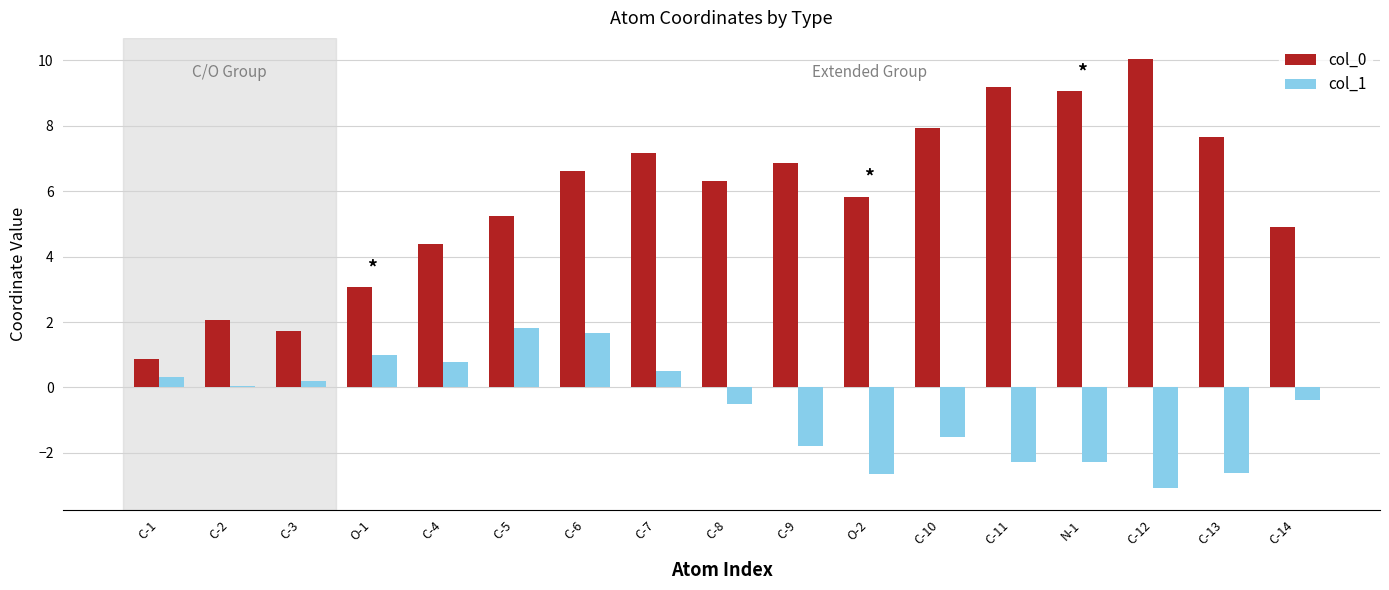

What is the maximum value shown in the chart?

10.0